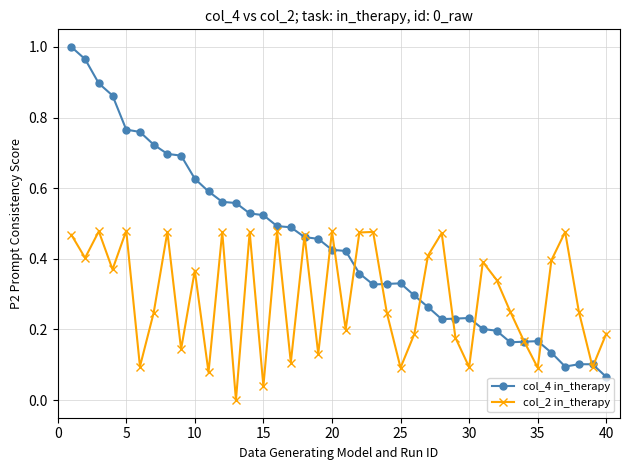

Which series has the largest total across all categories?

col_4 in_therapy